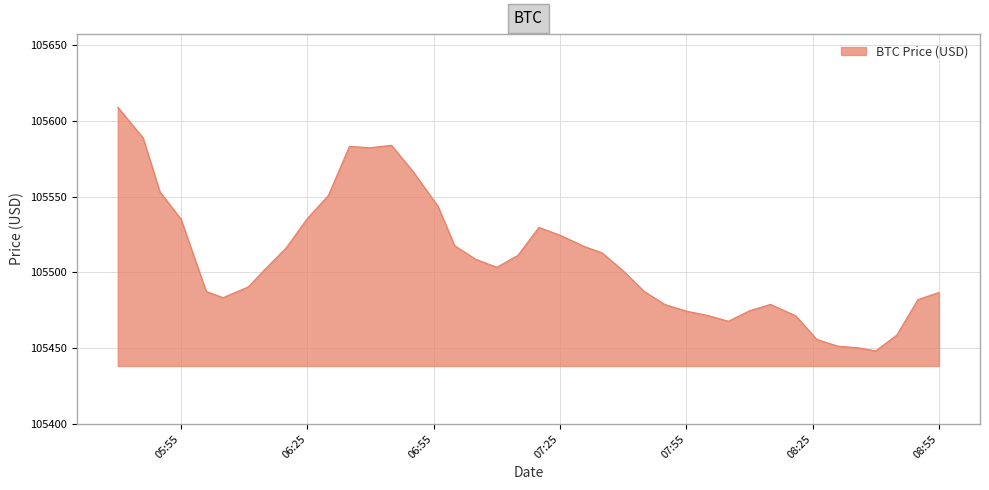

What is the minimum value shown in the chart?

105448.0